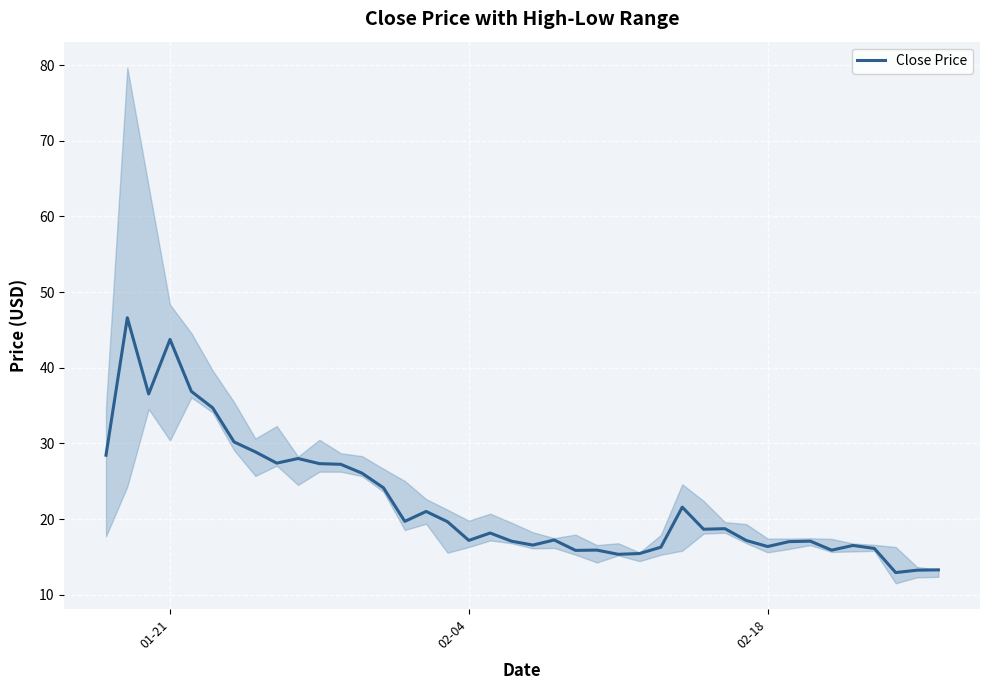

What is the minimum value shown in the chart?

12.9